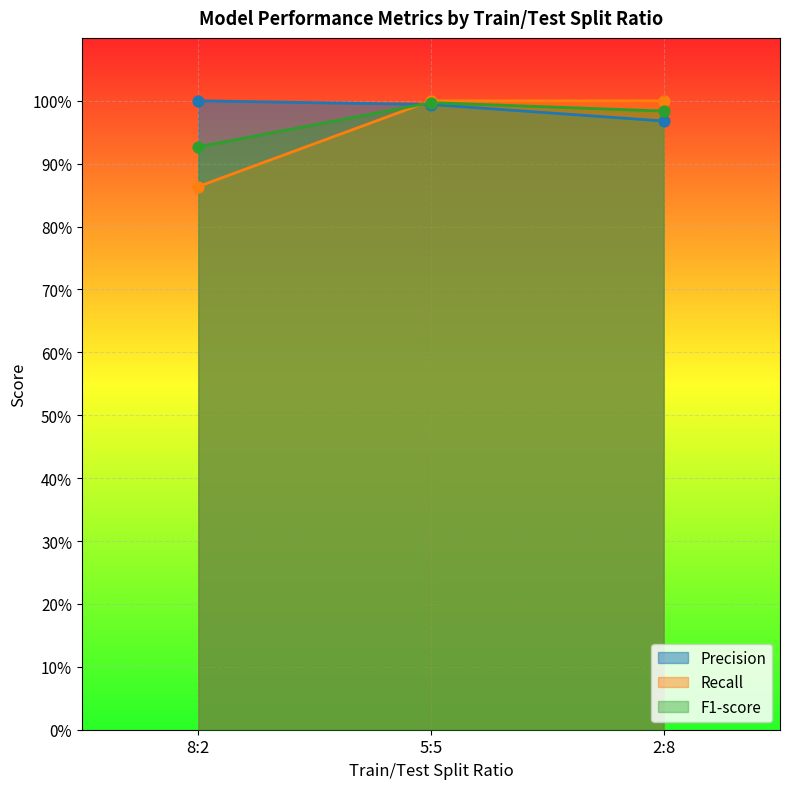

Which series has the largest total across all categories?

Precision